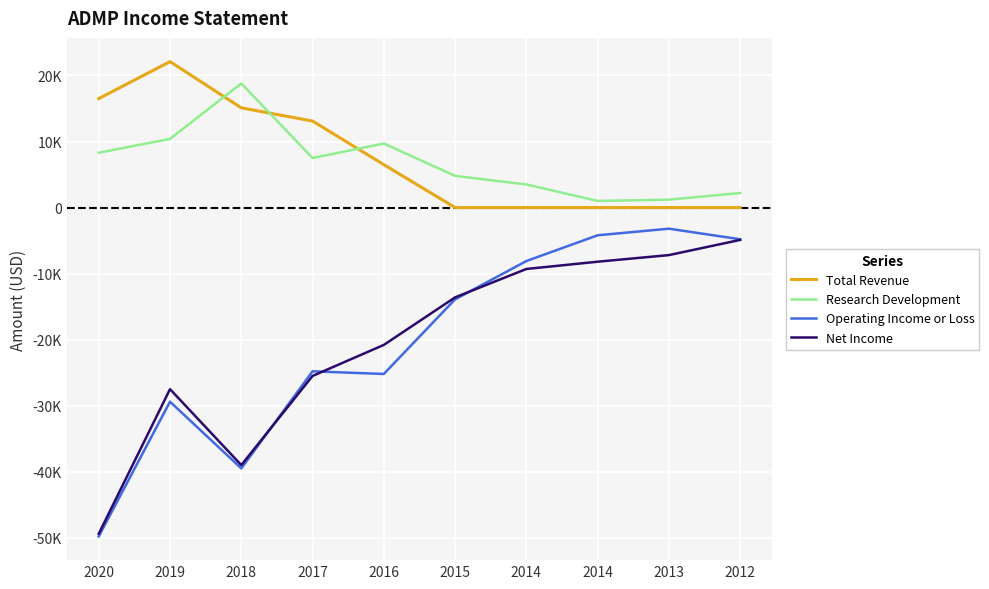

What are all the series names shown in the legend?

Total Revenue, Research Development, Operating Income or Loss, Net Income